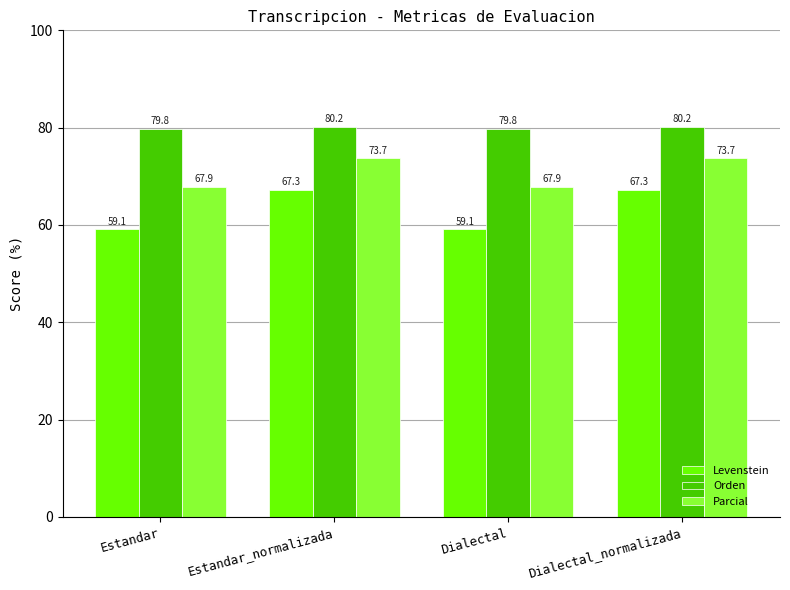

Which series has the largest total across all categories?

Orden